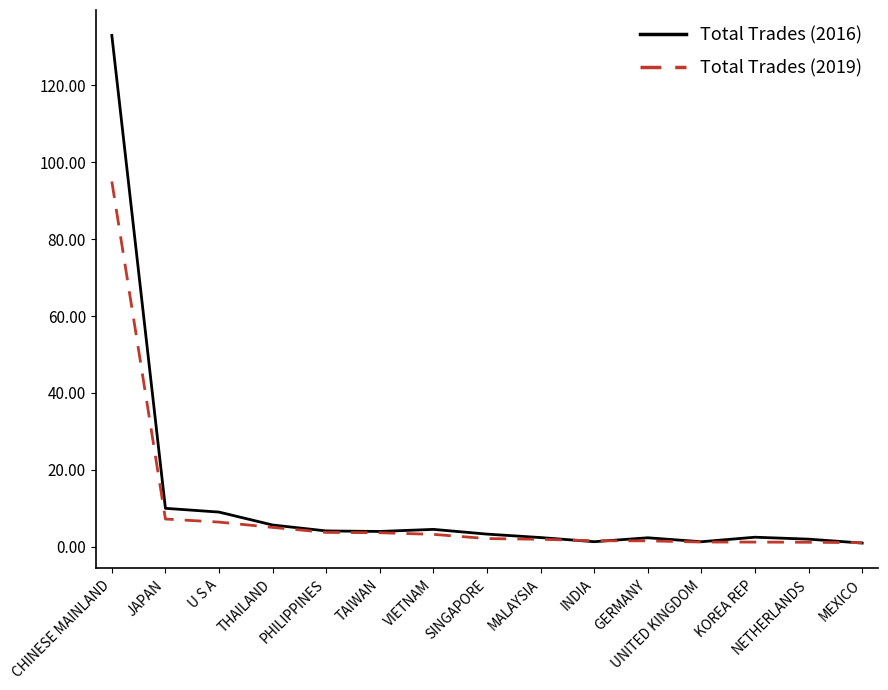

At which category is the sum across all series the highest?

CHINESE MAINLAND